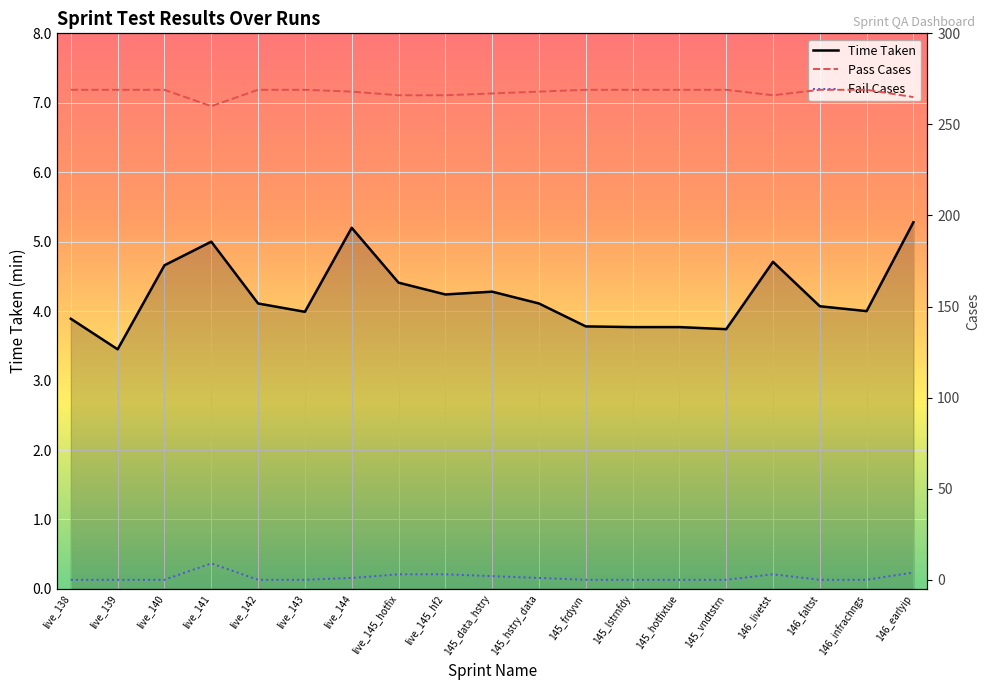

What is the difference between the highest and lowest values at 145_hotfixtue?

269.0